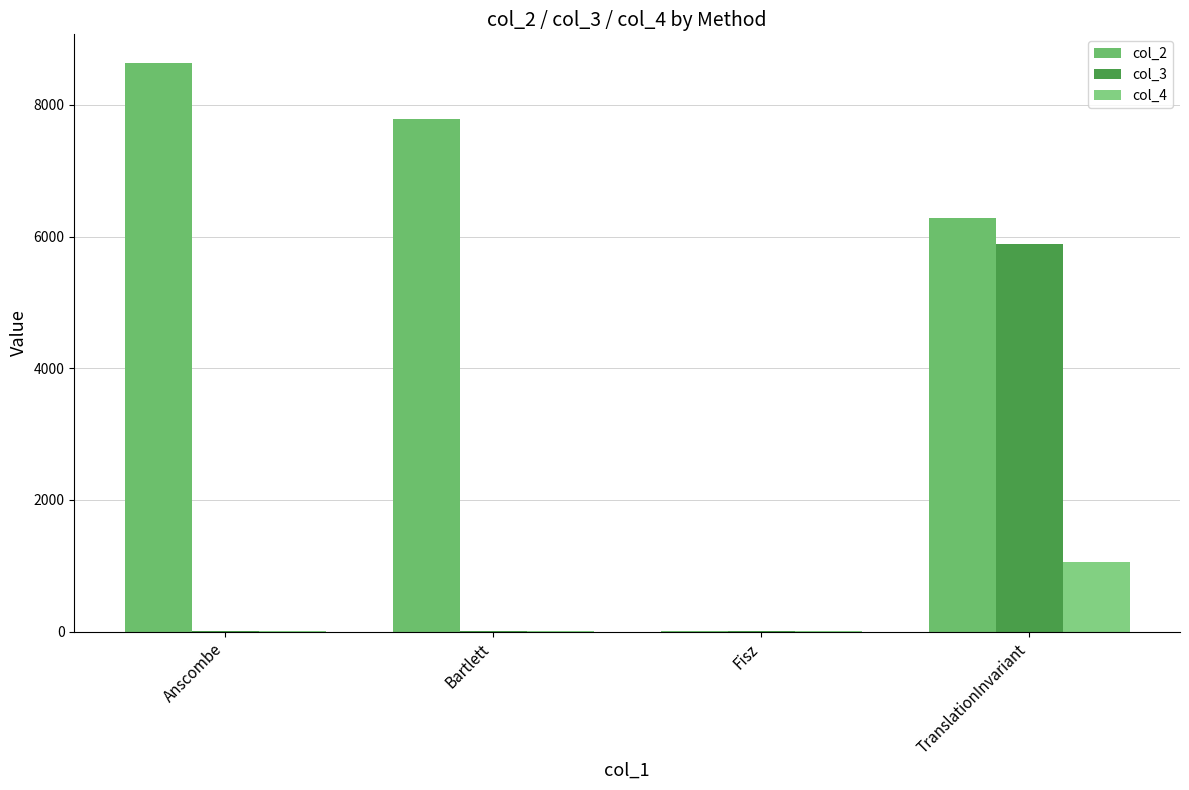

Which series has the largest total across all categories?

col_2